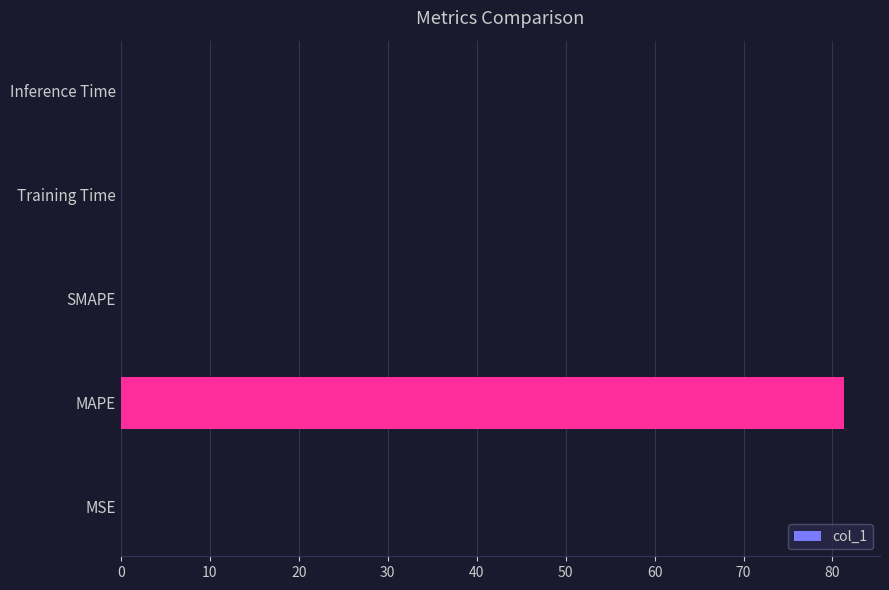

At which category does the chart reach its peak across all series?

MAPE